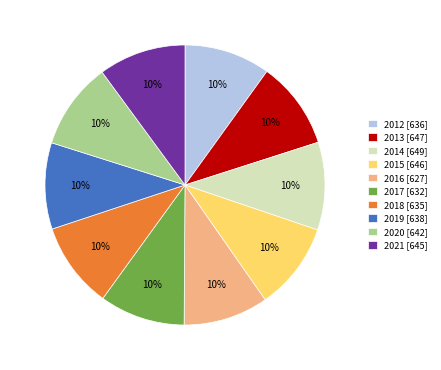

To the nearest percent, what is the average slice percentage?

10%